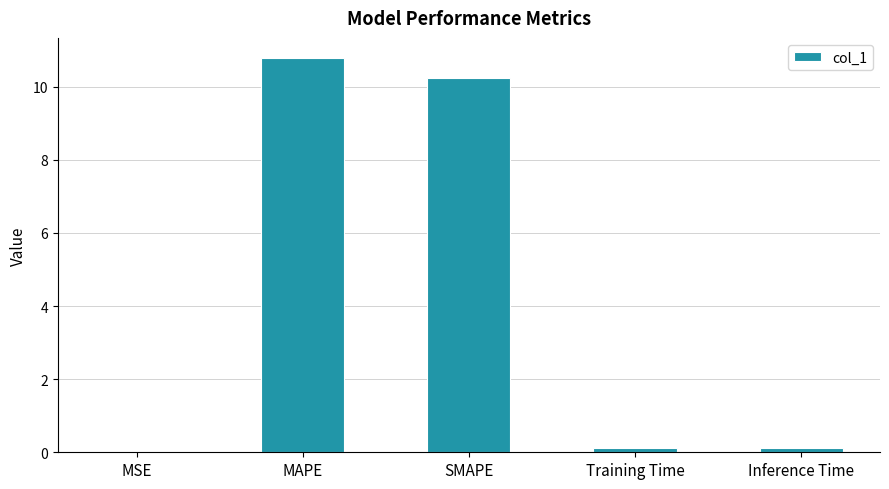

Approximately how many times larger is the value at MAPE compared to SMAPE?

1.1